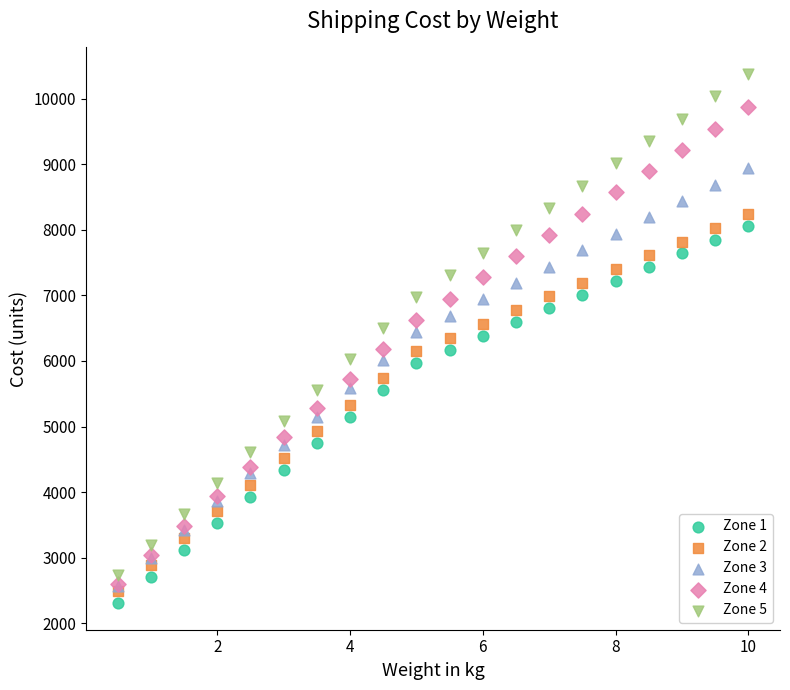

Which series contains the lowest Y value?

Zone 1